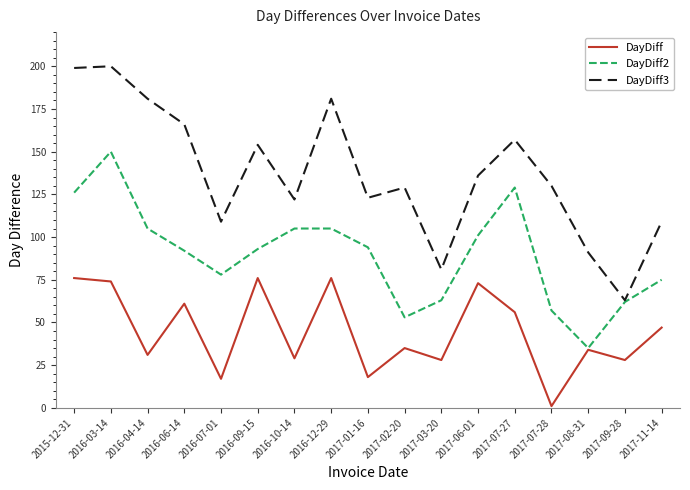

Reading left to right, list all the values displayed in this chart.

DayDiff: 76	74	31	61	17	76	29	76	18	35	28	73	56	1	34	28	47
DayDiff2: 126	150	105	92	78	93	105	105	94	53	63	101	129	57	35	62	75
DayDiff3: 199	200	181	166	109	154	122	181	123	129	81	136	157	130	91	63	109